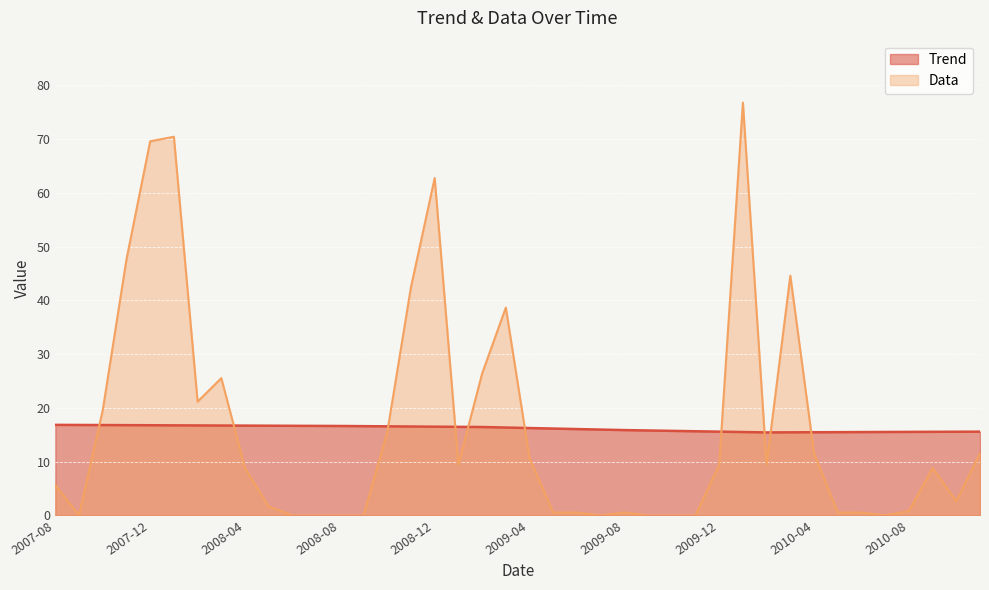

Reading left to right, transcribe all the data shown in this chart.

Trend: 2007-08=16.8	2007-09=16.8	2007-10=16.8	2007-11=16.8	2007-12=16.8	2008-01=16.7	2008-02=16.7	2008-03=16.7	2008-04=16.7	2008-05=16.7	2008-06=16.7	2008-07=16.6	2008-08=16.6	2008-09=16.6	2008-10=16.6	2008-11=16.5	2008-12=16.5	2009-01=16.5	2009-02=16.4	2009-03=16.3	2009-04=16.2	2009-05=16.1	2009-06=16.0	2009-07=16.0	2009-08=15.9	2009-09=15.8	2009-10=15.7	2009-11=15.6	2009-12=15.6	2010-01=15.5	2010-02=15.4	2010-03=15.4	2010-04=15.5	2010-05=15.5	2010-06=15.5	2010-07=15.5	2010-08=15.5	2010-09=15.5	2010-10=15.6	2010-11=15.6
Data: 2007-08=5.6	2007-09=0.0	2007-10=19.6	2007-11=47.6	2007-12=69.6	2008-01=70.4	2008-02=21.1	2008-03=25.5	2008-04=8.8	2008-05=1.6	2008-06=0.0	2008-07=0.0	2008-08=0.0	2008-09=0.0	2008-10=15.5	2008-11=42.5	2008-12=62.7	2009-01=9.4	2009-02=26.4	2009-03=38.6	2009-04=10.6	2009-05=0.5	2009-06=0.5	2009-07=0.0	2009-08=0.5	2009-09=0.0	2009-10=0.0	2009-11=0.0	2009-12=9.4	2010-01=76.8	2010-02=9.4	2010-03=44.6	2010-04=11.5	2010-05=0.5	2010-06=0.5	2010-07=0.0	2010-08=0.8	2010-09=8.8	2010-10=2.6	2010-11=11.5